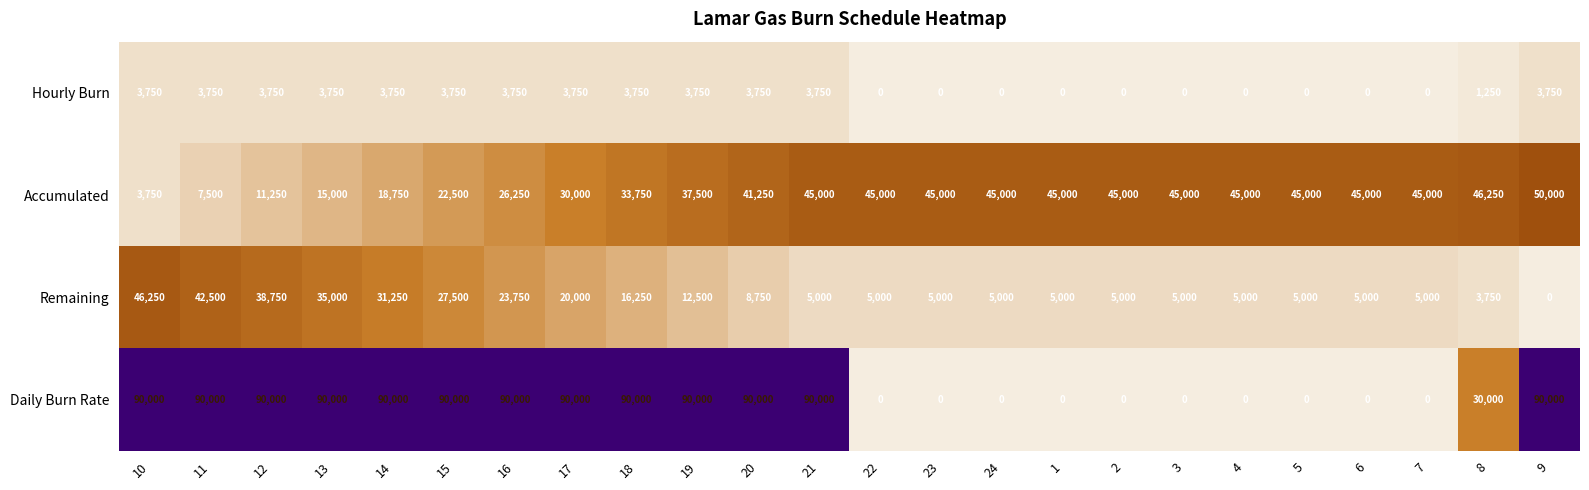

At which label is Accumulated closest to 26875?

16